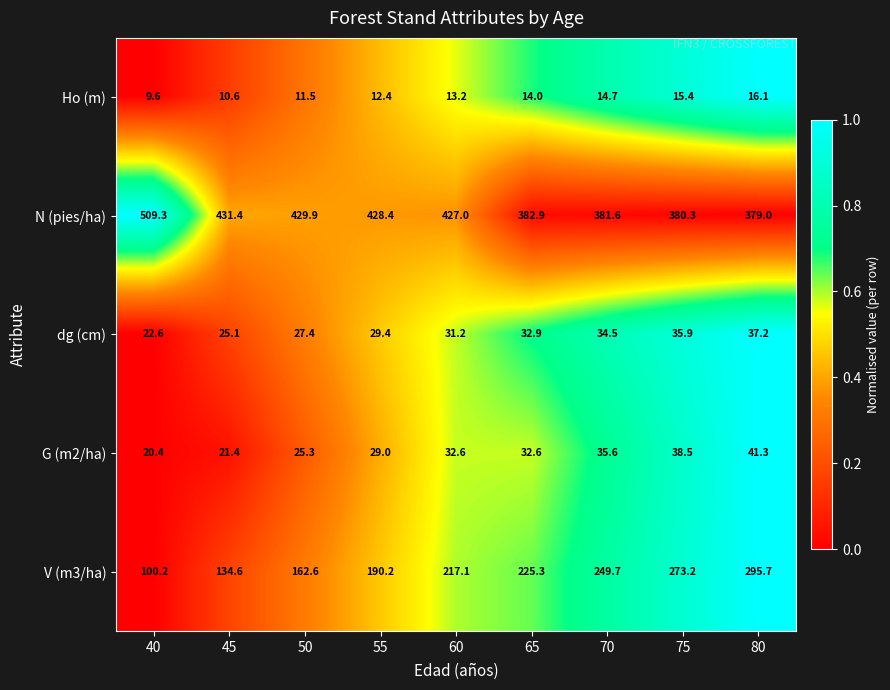

Which series has the largest range (max minus min)?

V (m3/ha)